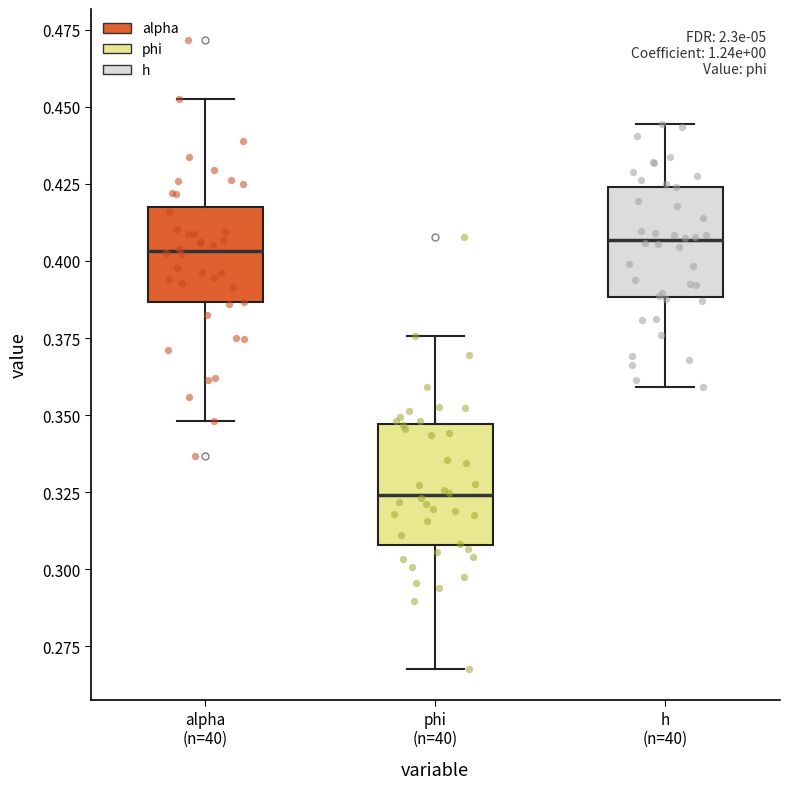

Reading left to right, read every box against the y-axis: the position of its median line, the range the box covers, and the ends of its whiskers. The values are not printed on the chart, so give them approximately, as read against the axis.

alpha (n=40): median 0.405, box 0.385 to 0.415, whiskers 0.350 to 0.455
phi (n=40): median 0.325, box 0.310 to 0.345, whiskers 0.270 to 0.375
h (n=40): median 0.405, box 0.390 to 0.425, whiskers 0.360 to 0.445